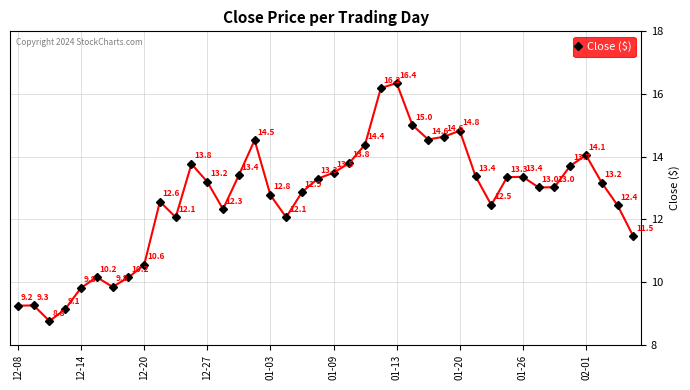

What is the average value?

12.7